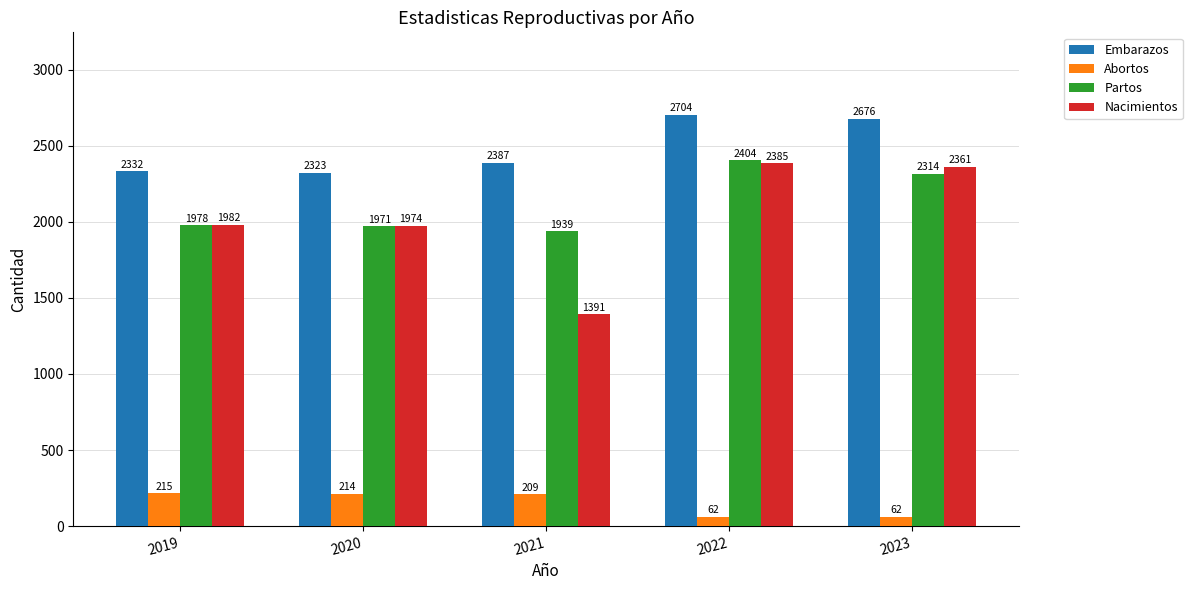

Which series has the widest spread of values?

Nacimientos